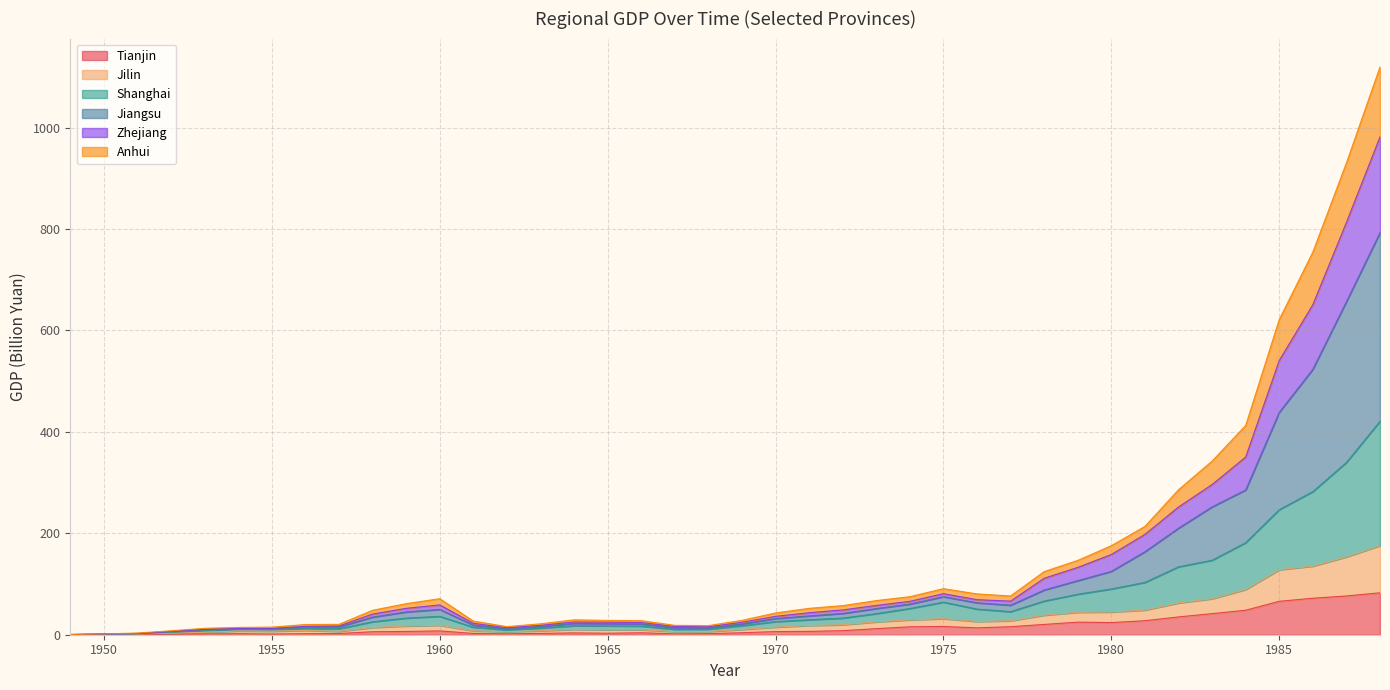

Which series has the largest range (max minus min)?

Jiangsu